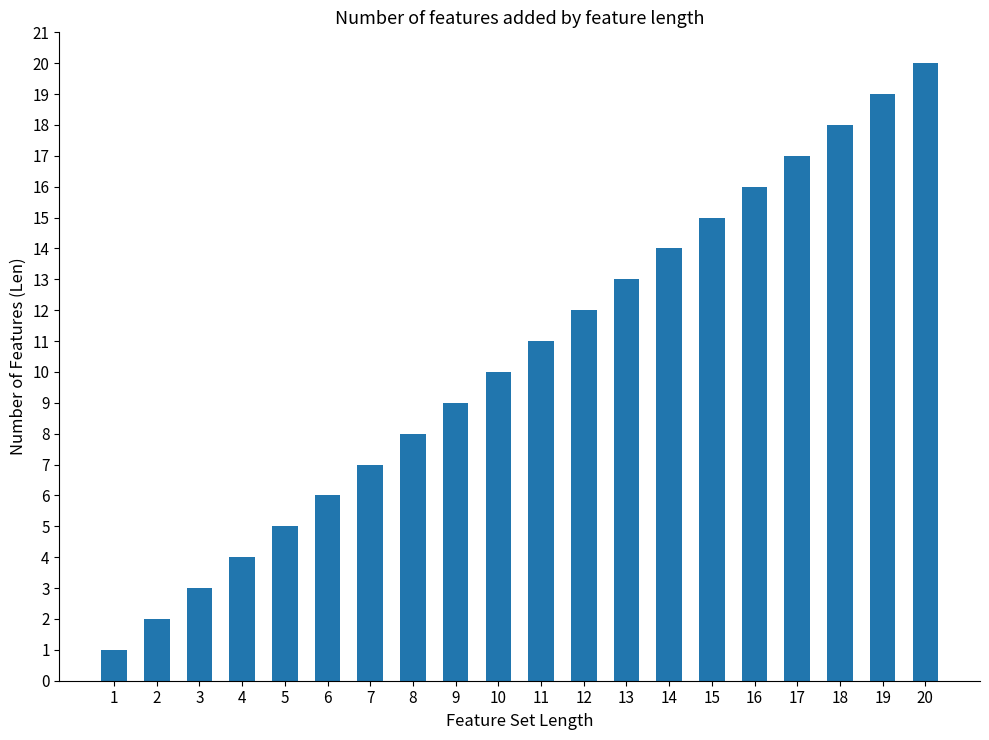

Reading right to left, transcribe all the data shown in this chart.

20	19	18	17	16	15	14	13	12	11	10	9	8	7	6	5	4	3	2	1